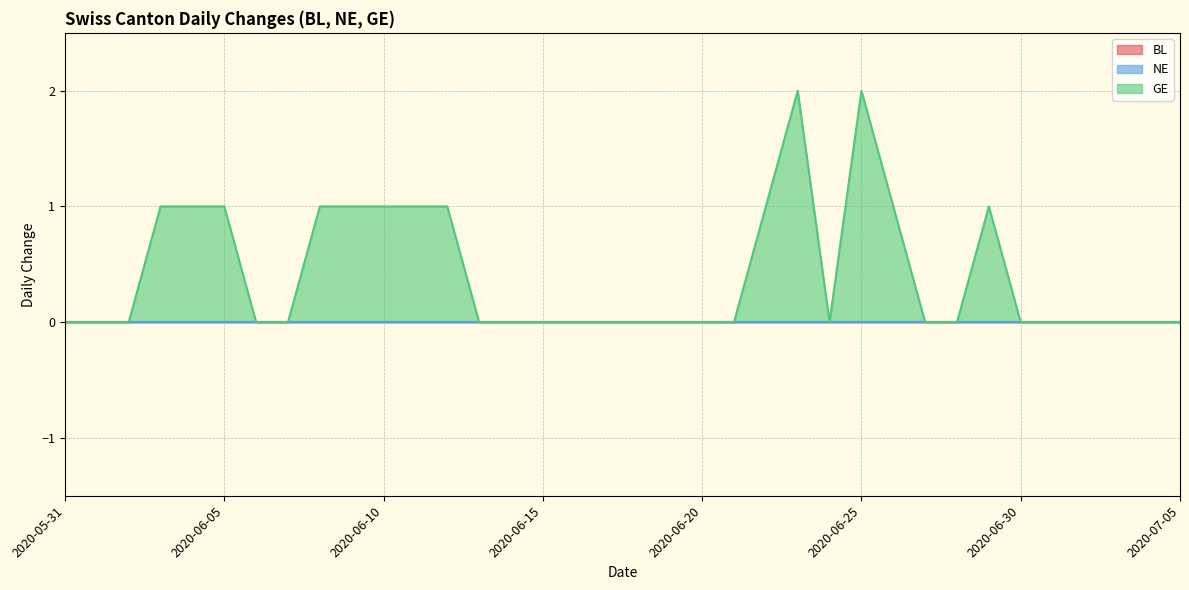

What position from the left is 2020-06-20?

21